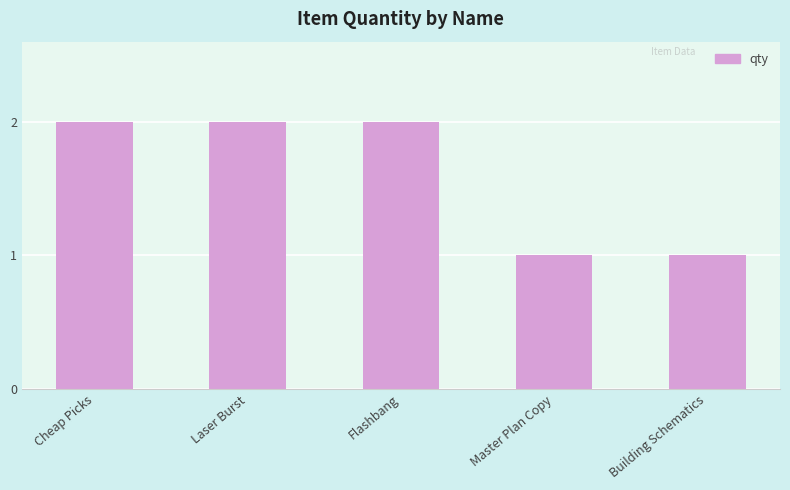

What is the sum of the values at Laser Burst and Master Plan Copy?

3